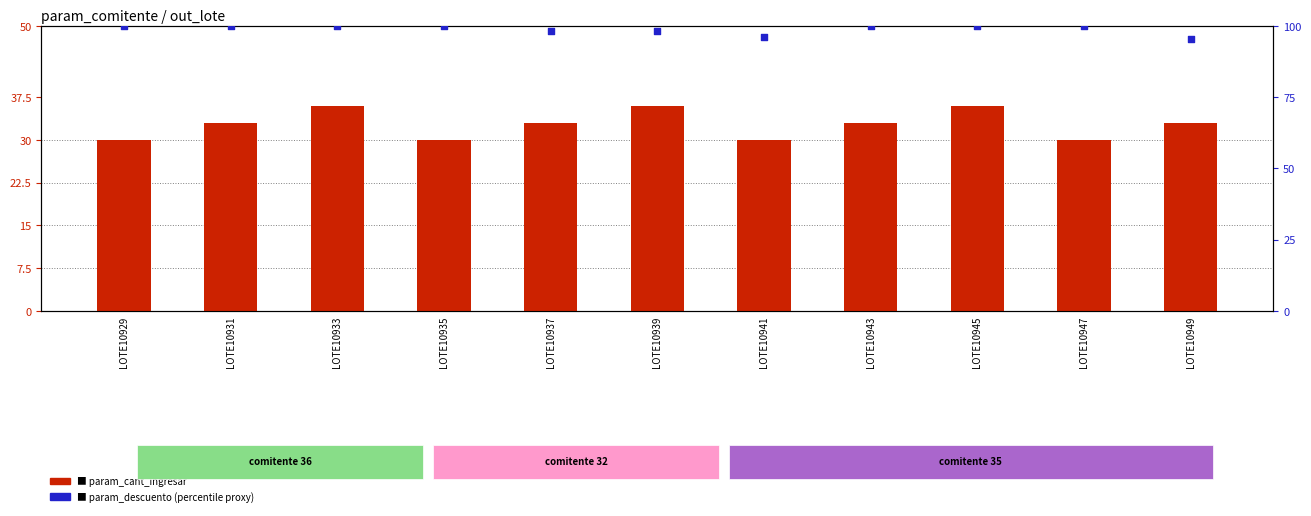

Is the value of param_cant_ingresar at LOTE10939 greater than the value of param_descuento (percentile proxy) at LOTE10947?

No